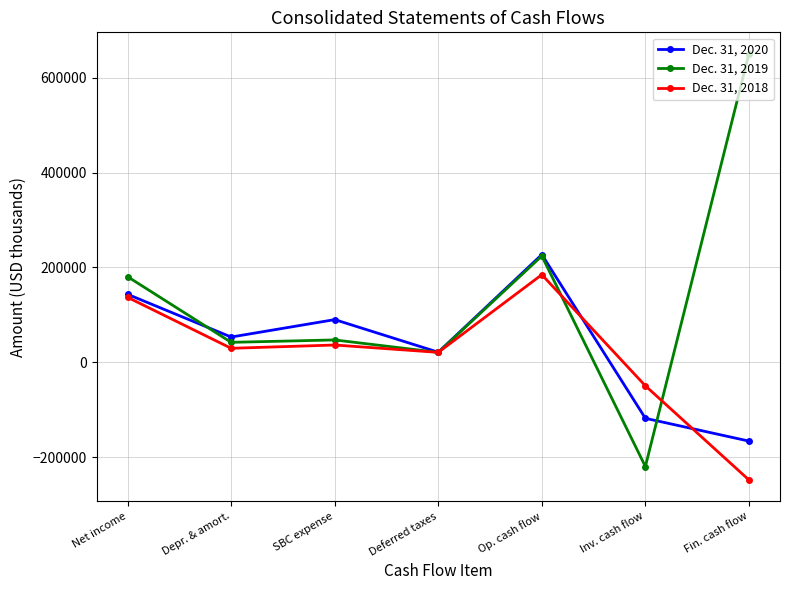

What is the greatest value displayed?

650672